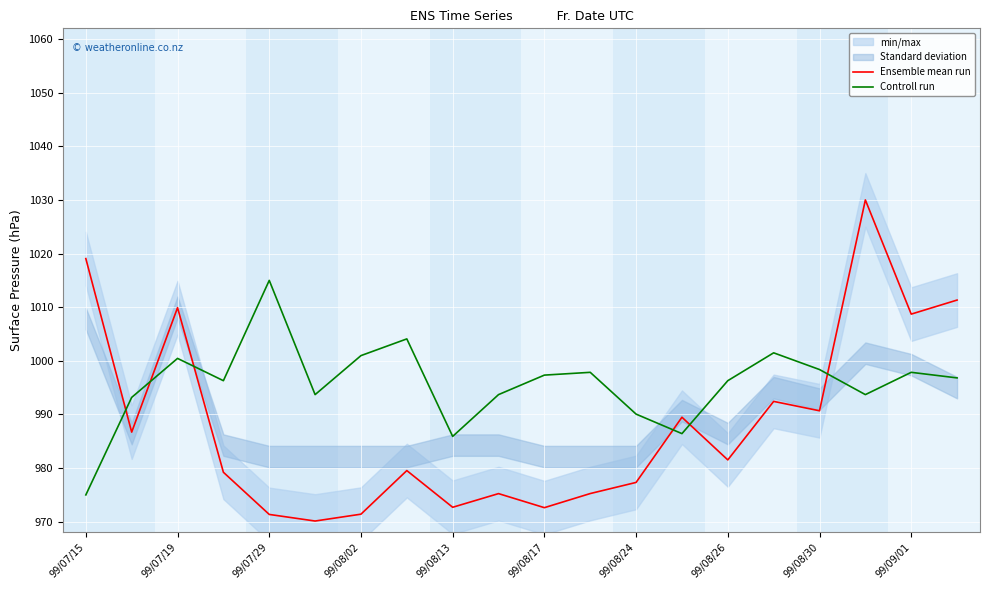

At which label does Controll run reach its minimum?

99/07/15